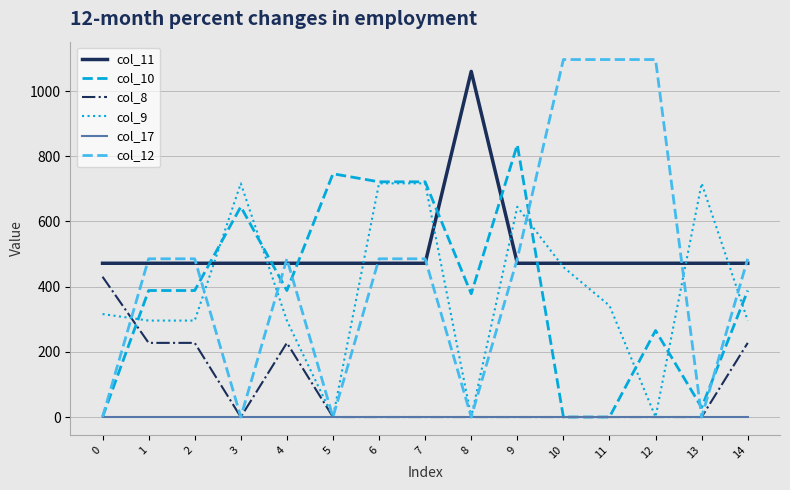

How many lines are shown in the chart?

6